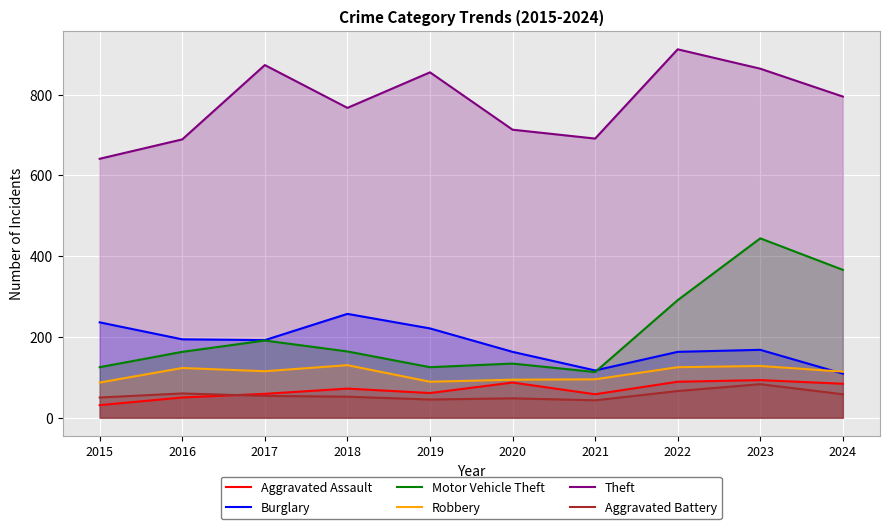

How many distinct data groups are displayed?

6